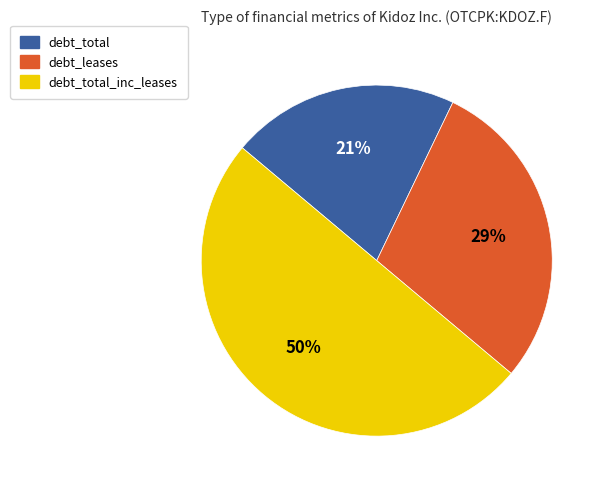

Count the number of slices in the pie.

3